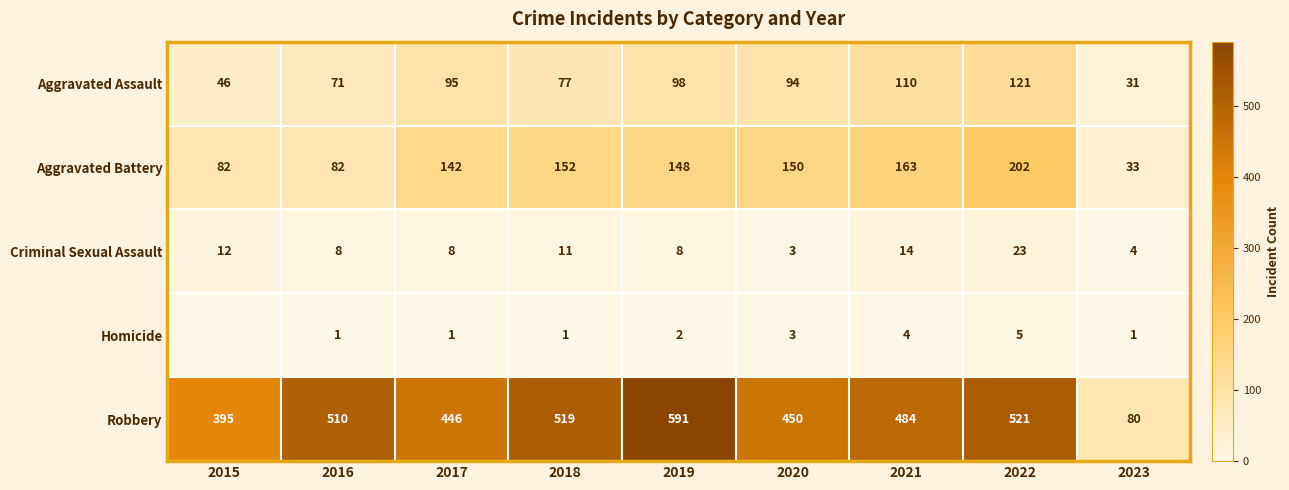

What is the spread (max minus min) of values at 2018?

518